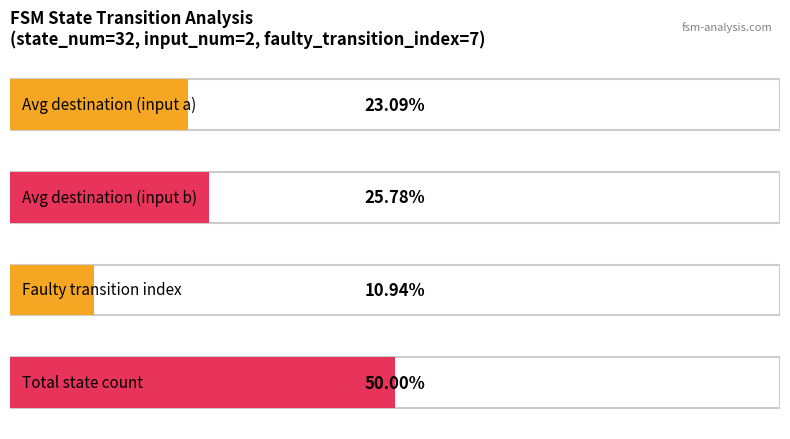

What is the difference between the maximum and minimum values in the destination_state_a series?

31